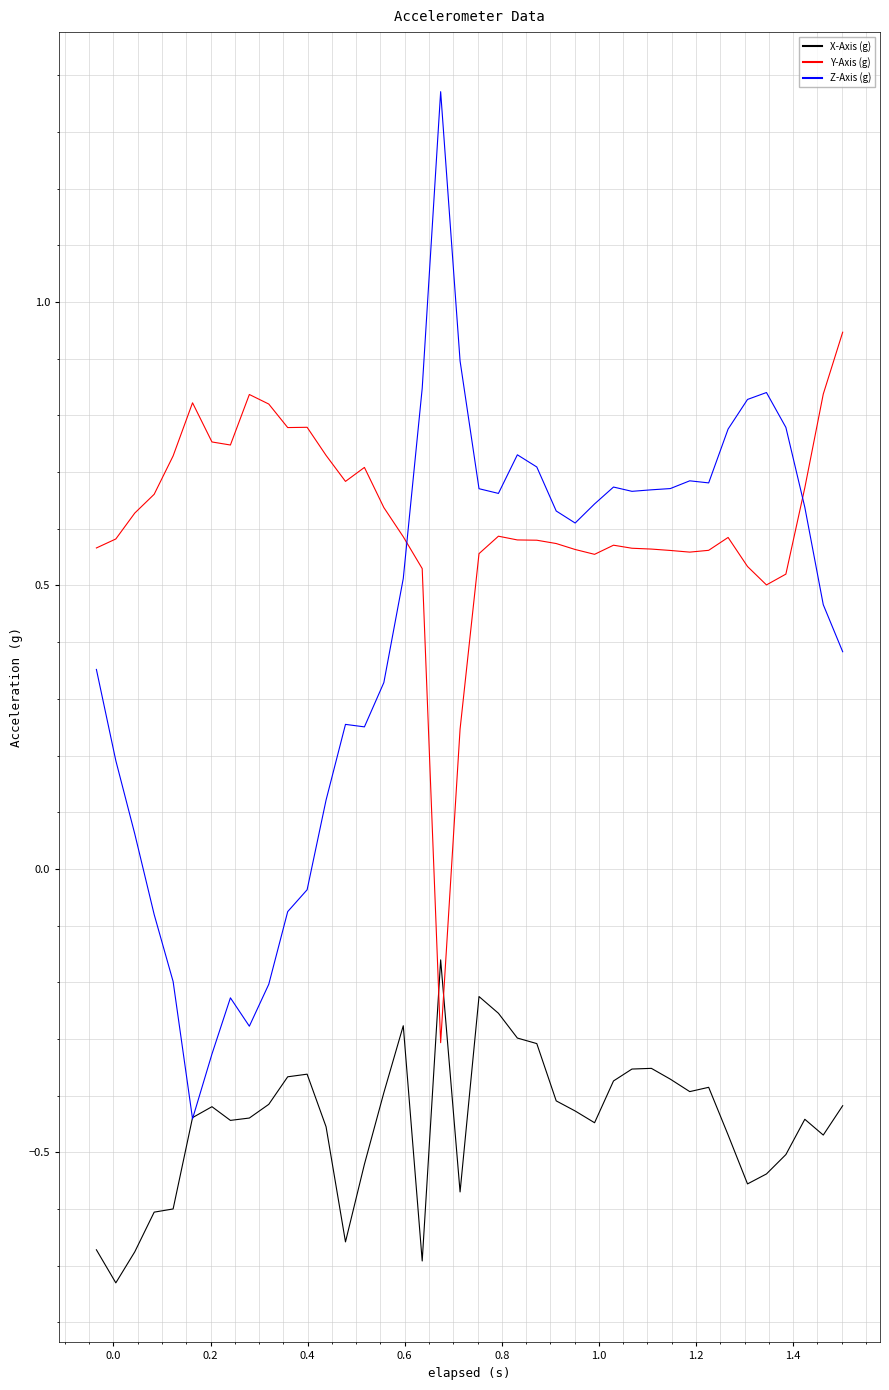

After their last crossing, which series has the higher values: Y-Axis (g) or Z-Axis (g)?

Y-Axis (g)